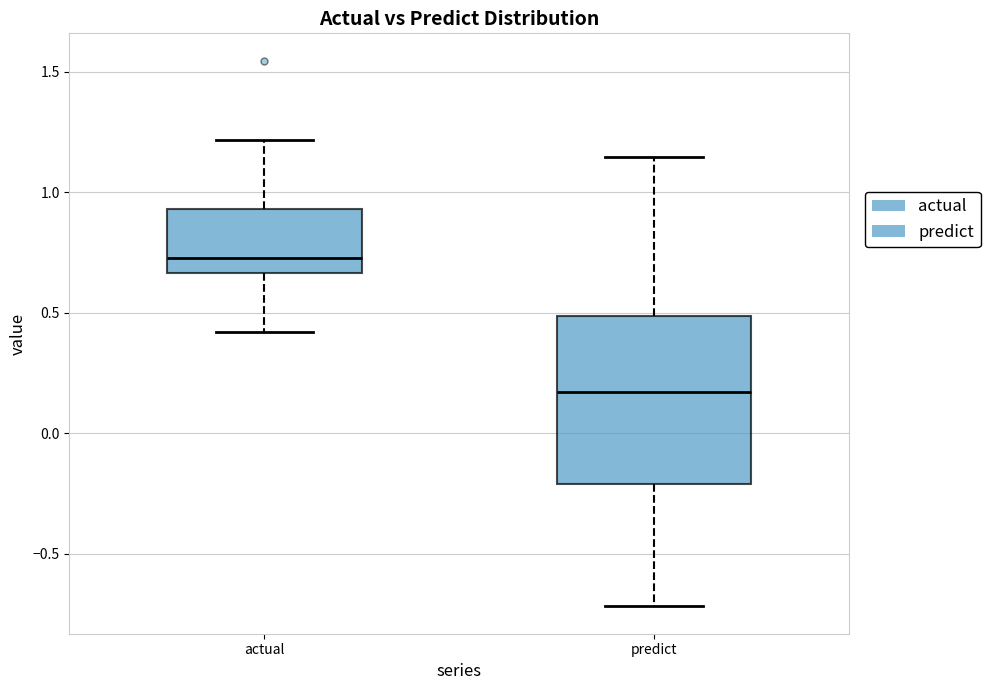

Which box is the tallest, from its lower edge to its upper edge?

predict